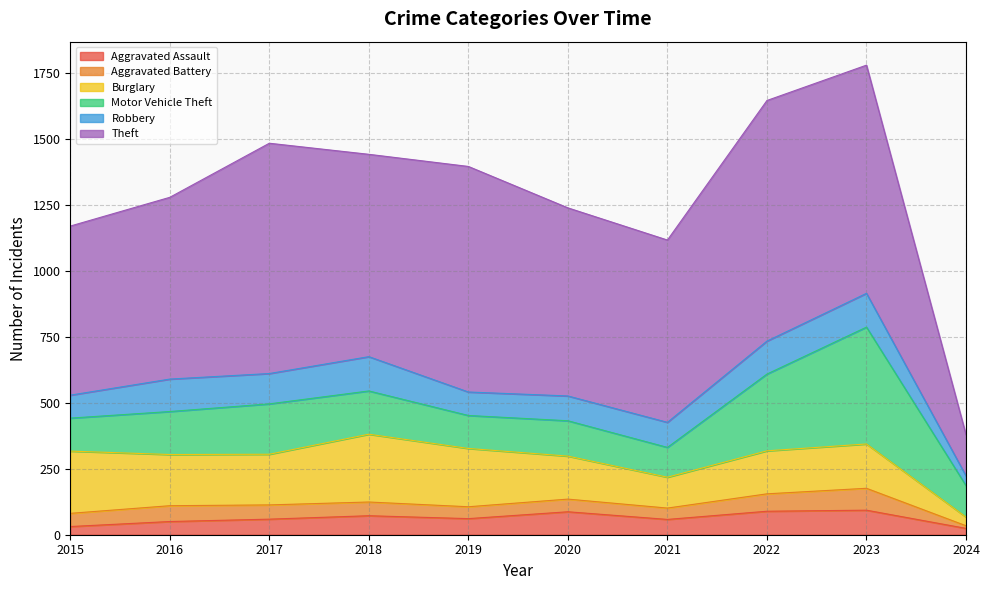

The Aggravated Battery series shows 45 at 2019. True or false?

True